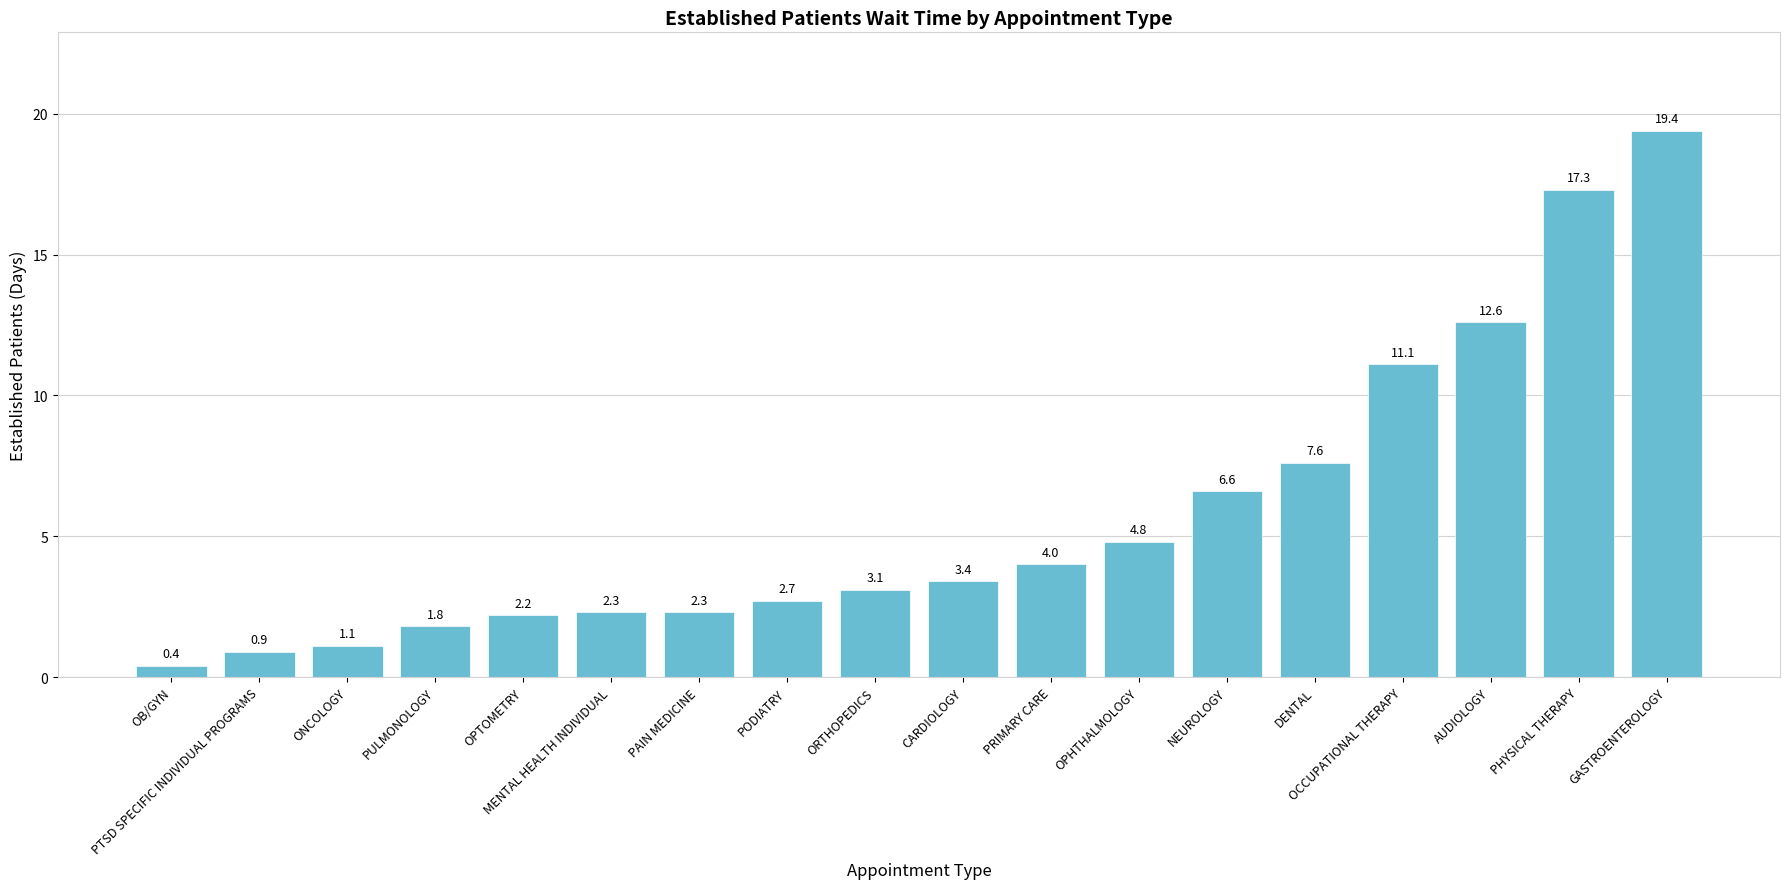

True or false: the data shows 12.6 at AUDIOLOGY.

True